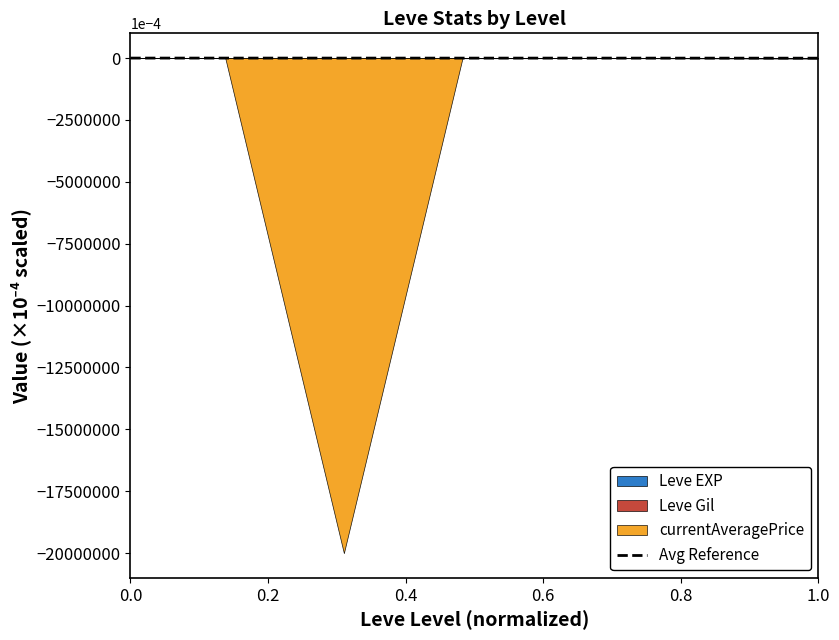

The value of Avg Reference at 0.0 is -0.0. True or false?

True